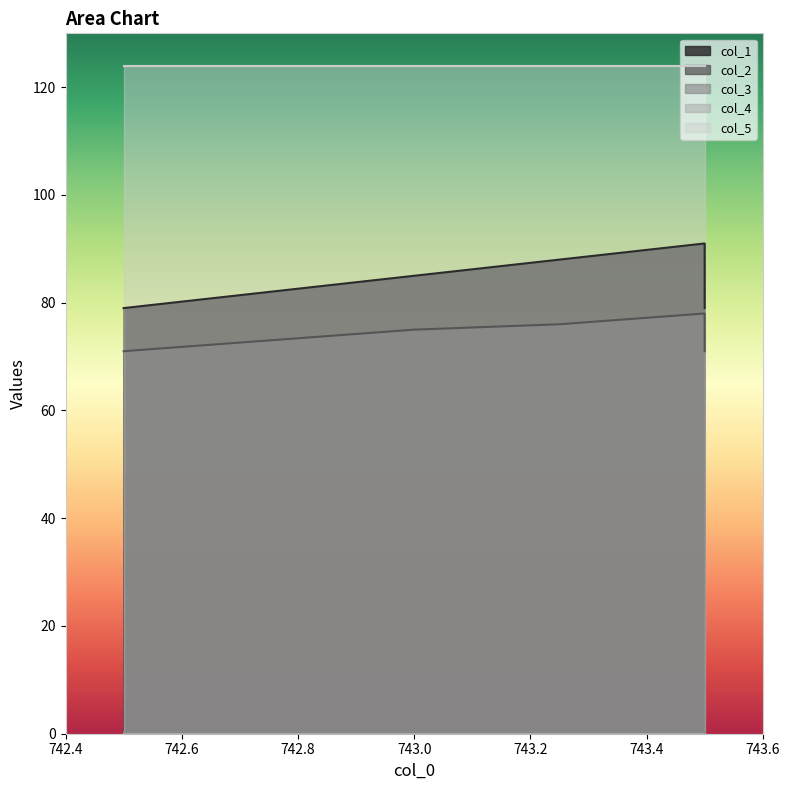

At which category does the chart reach its peak across all series?

742.5